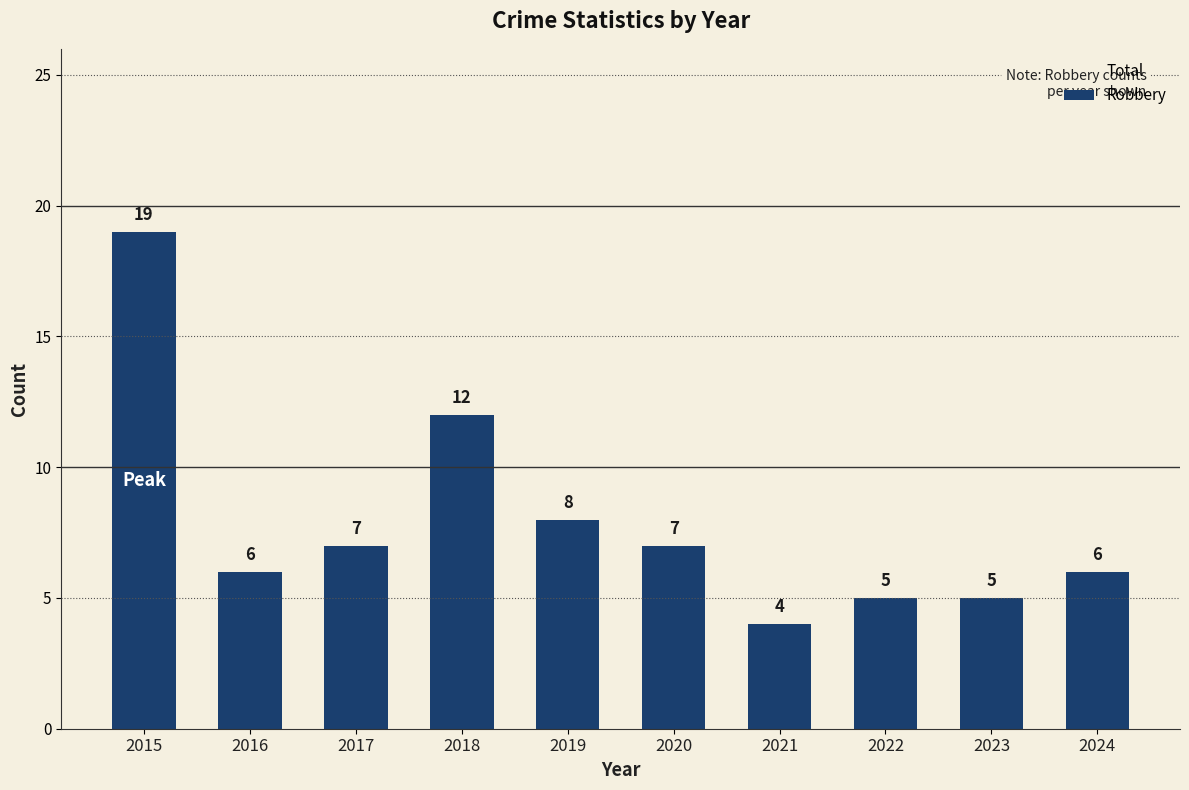

What is the total value across all series at 2019?

20